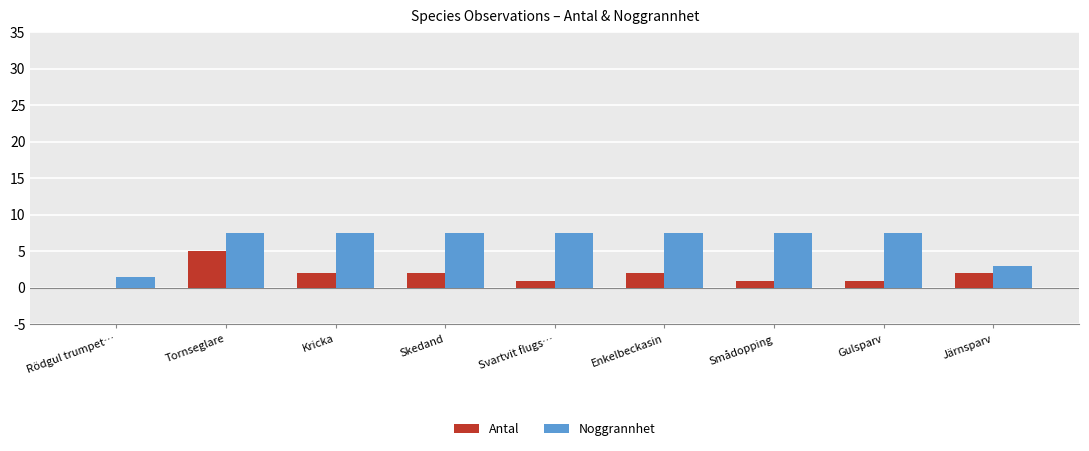

The value of Antal at Enkelbeckasin is 2.0. True or false?

True